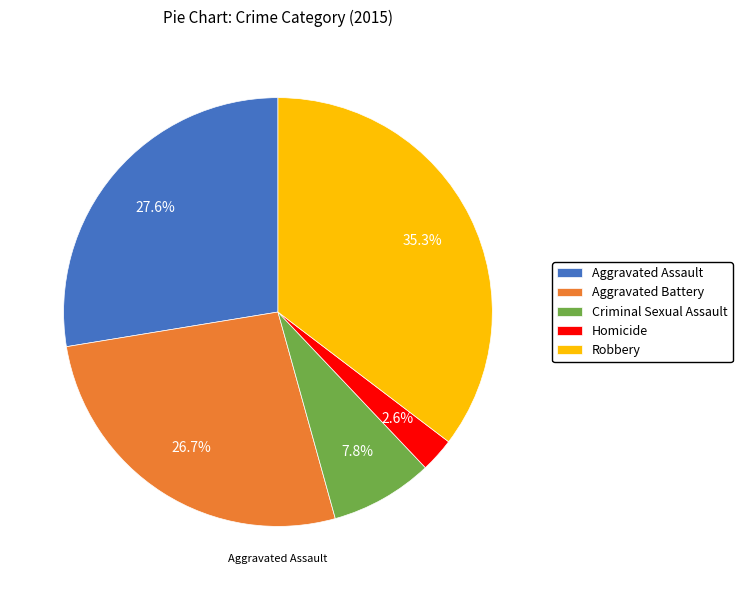

Approximately how many times larger is the value at Aggravated Battery compared to Homicide?

10.3